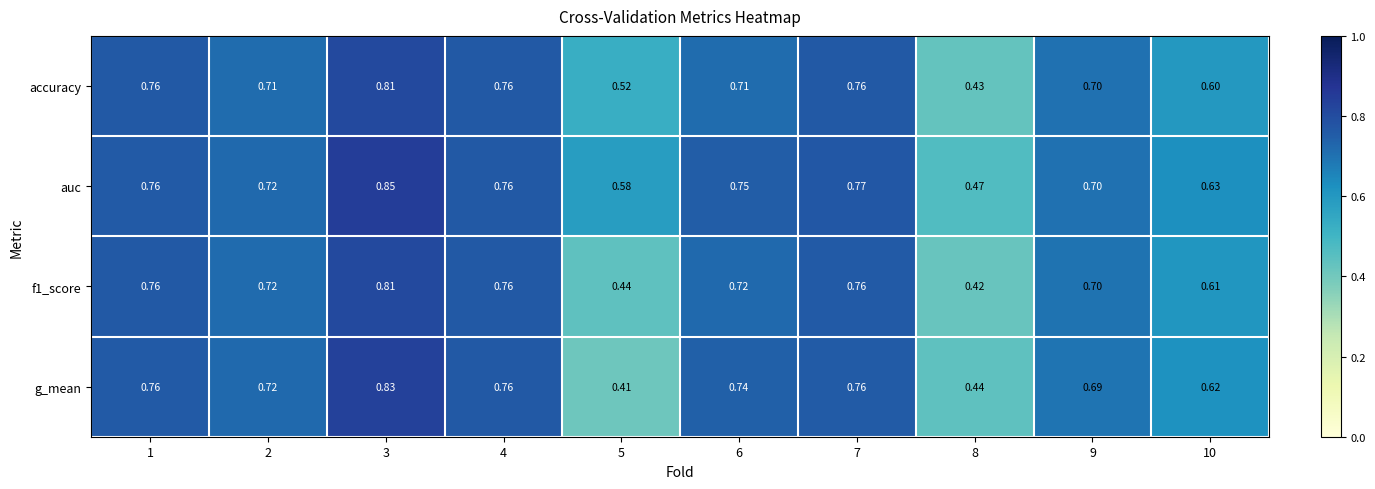

At how many categories does at least one series exceed 0?

10